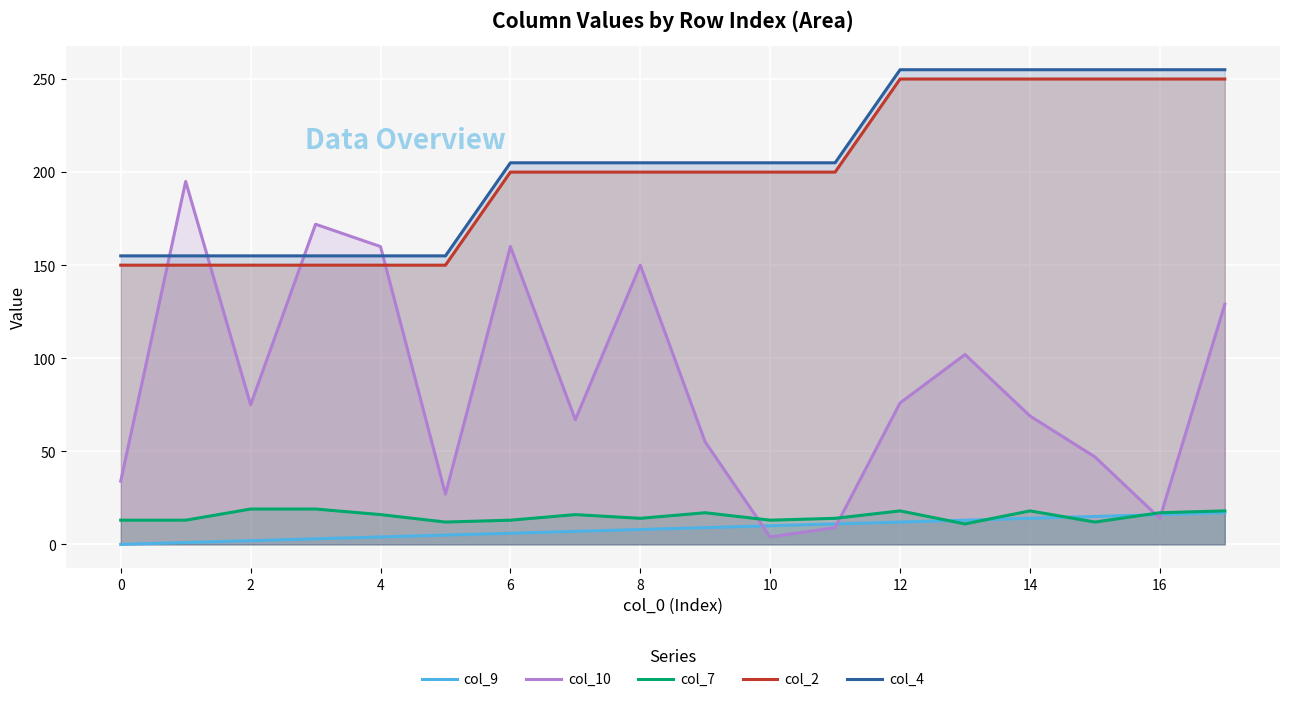

What are all the series names shown in the legend?

col_9, col_10, col_7, col_2, col_4